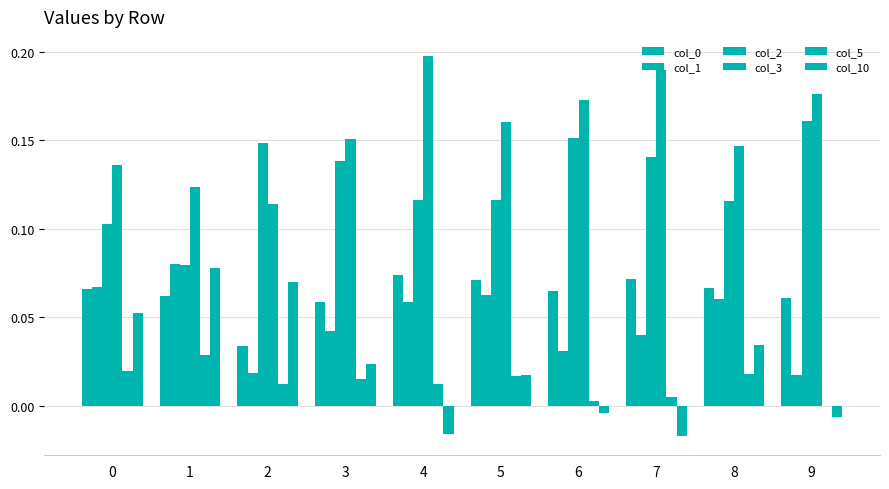

Count the number of categories in the chart.

10